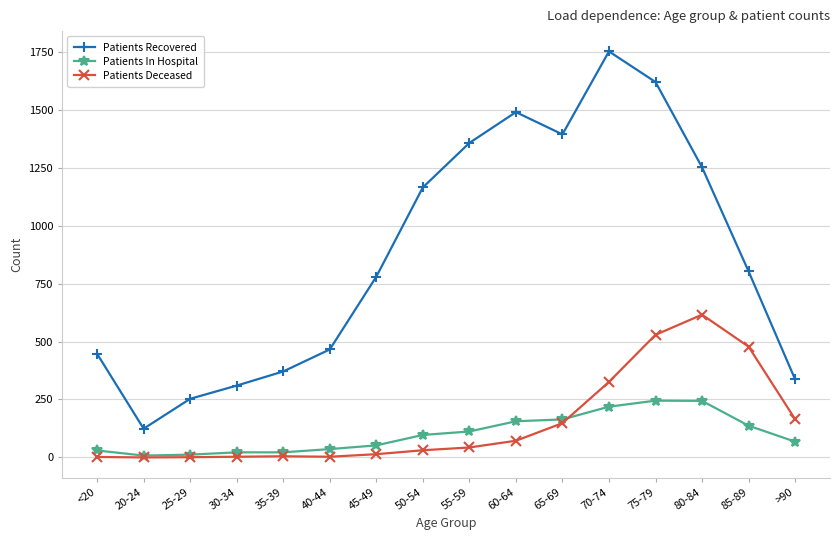

What is the value of the Patients In Hospital point at the 5th from the left?

22